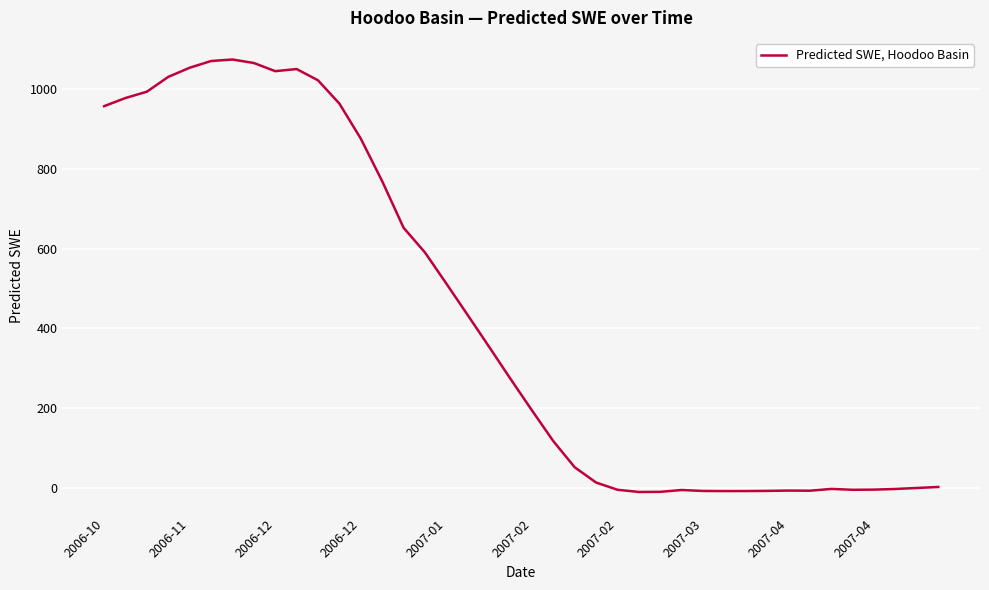

What is the difference between the maximum and minimum values?

1083.5